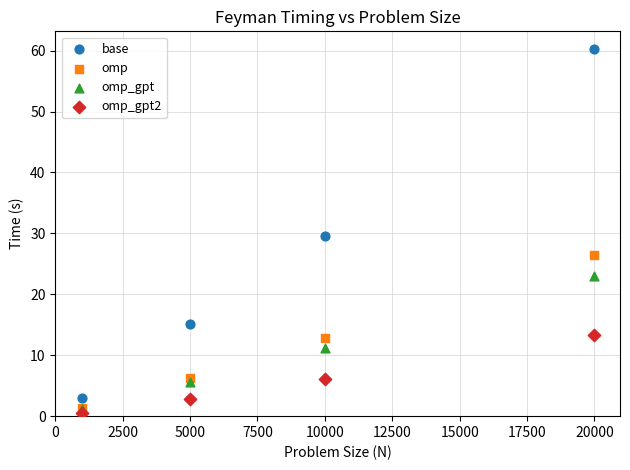

Which series reaches the maximum Y coordinate?

base